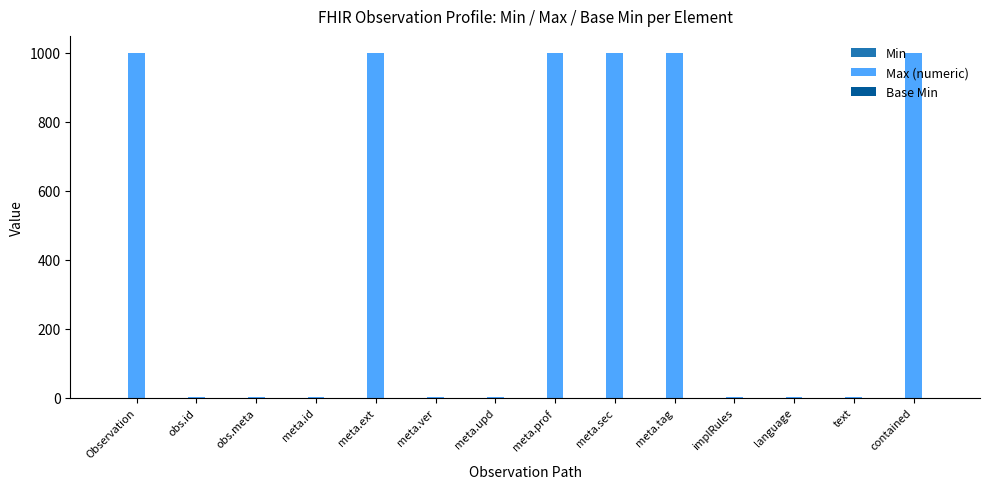

What is the greatest value displayed?

999